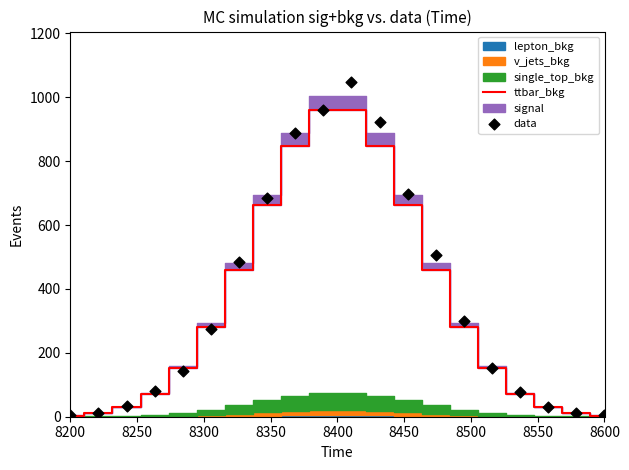

Which series reaches the minimum Y coordinate?

ttbar_bkg